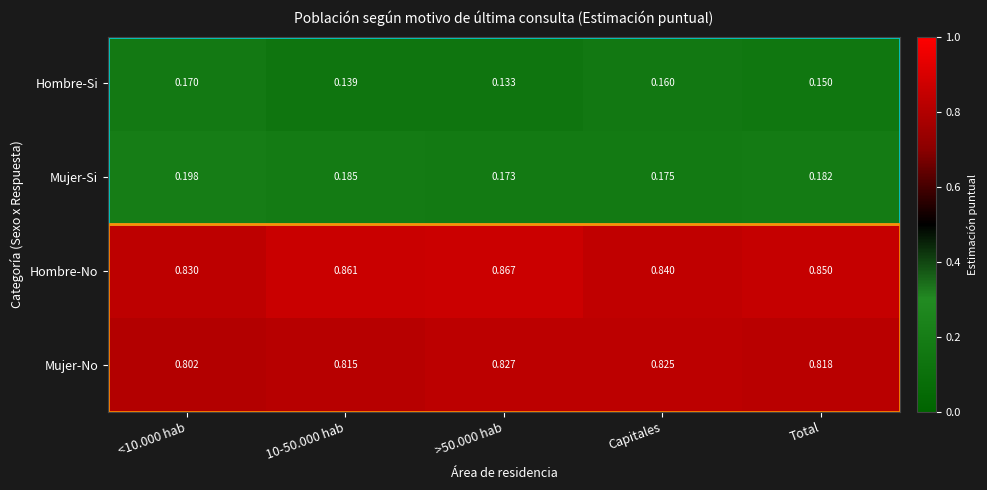

Is the value of Hombre-Si at Capitales greater than the value of Hombre-No at <10.000 hab?

No